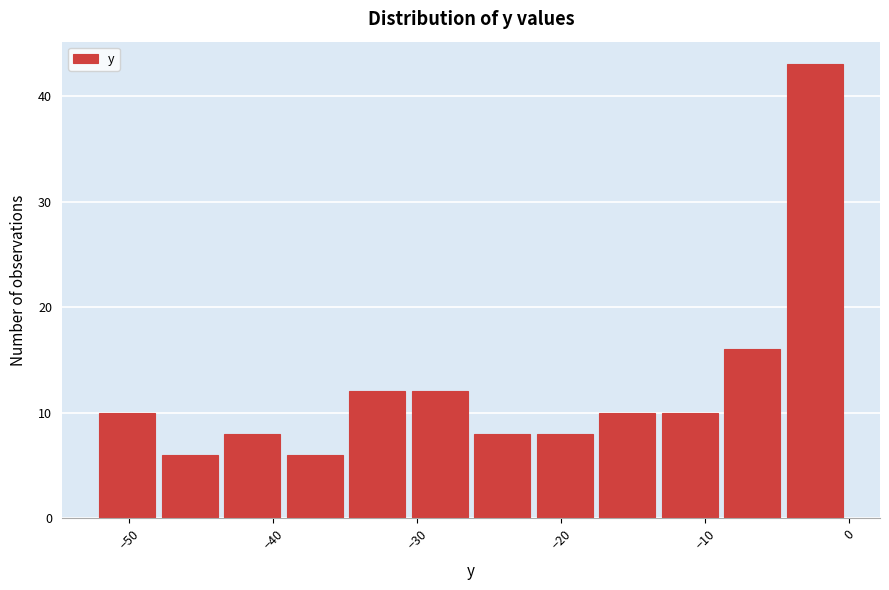

Which range on the x-axis has the tallest bar?

-4 to 0